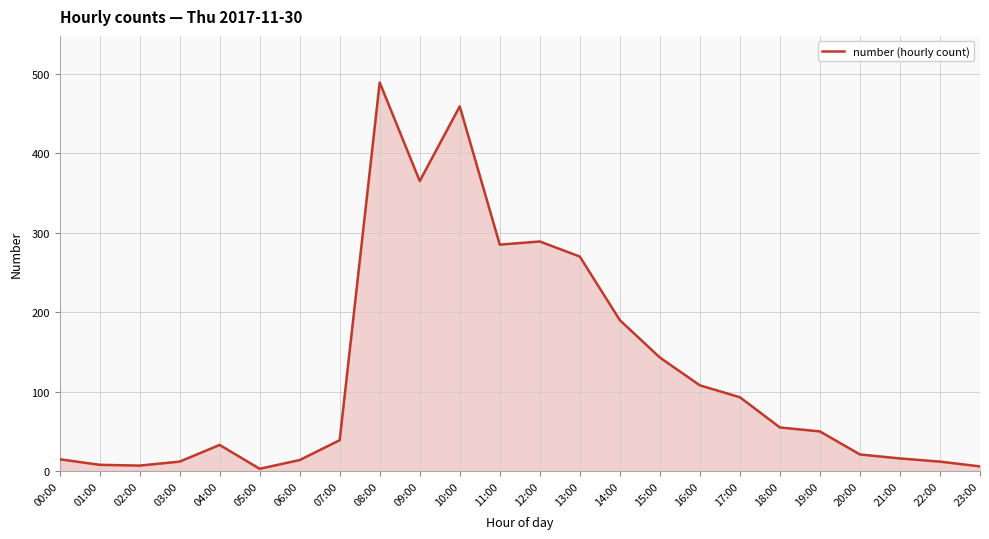

True or false: the data has more than 0 interior local peaks.

True